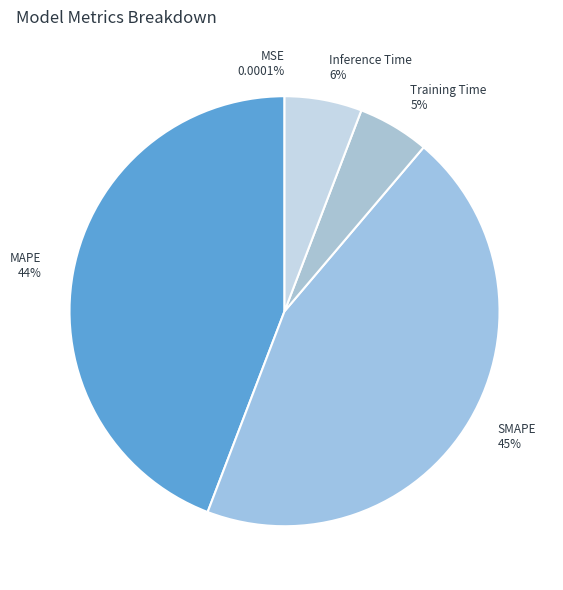

Does Inference Time represent more than half of the total?

No